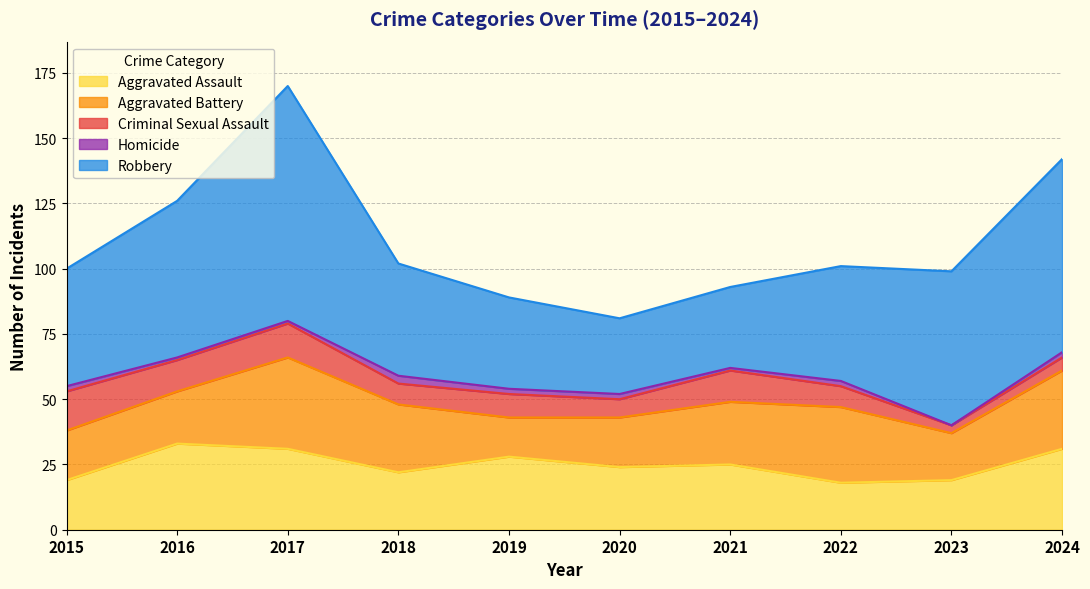

Reading left to right, transcribe all the data shown in this chart.

Aggravated Assault: 2015=19	2016=33	2017=31	2018=22	2019=28	2020=24	2021=25	2022=18	2023=19	2024=31
Aggravated Battery: 2015=19	2016=20	2017=35	2018=26	2019=15	2020=19	2021=24	2022=29	2023=18	2024=30
Criminal Sexual Assault: 2015=15	2016=12	2017=13	2018=8	2019=9	2020=7	2021=12	2022=8	2023=3	2024=5
Homicide: 2015=2	2016=1	2017=1	2018=3	2019=2	2020=2	2021=1	2022=2	2023=0	2024=2
Robbery: 2015=45	2016=60	2017=90	2018=43	2019=35	2020=29	2021=31	2022=44	2023=59	2024=74